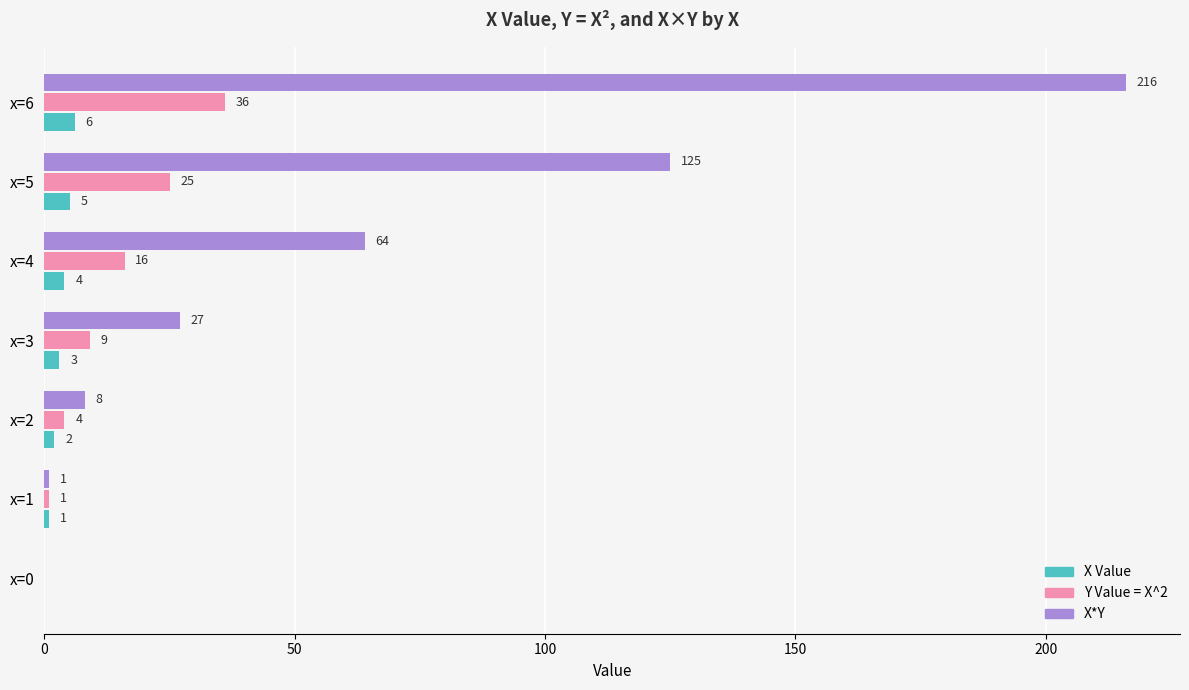

How many distinct data groups are displayed?

3